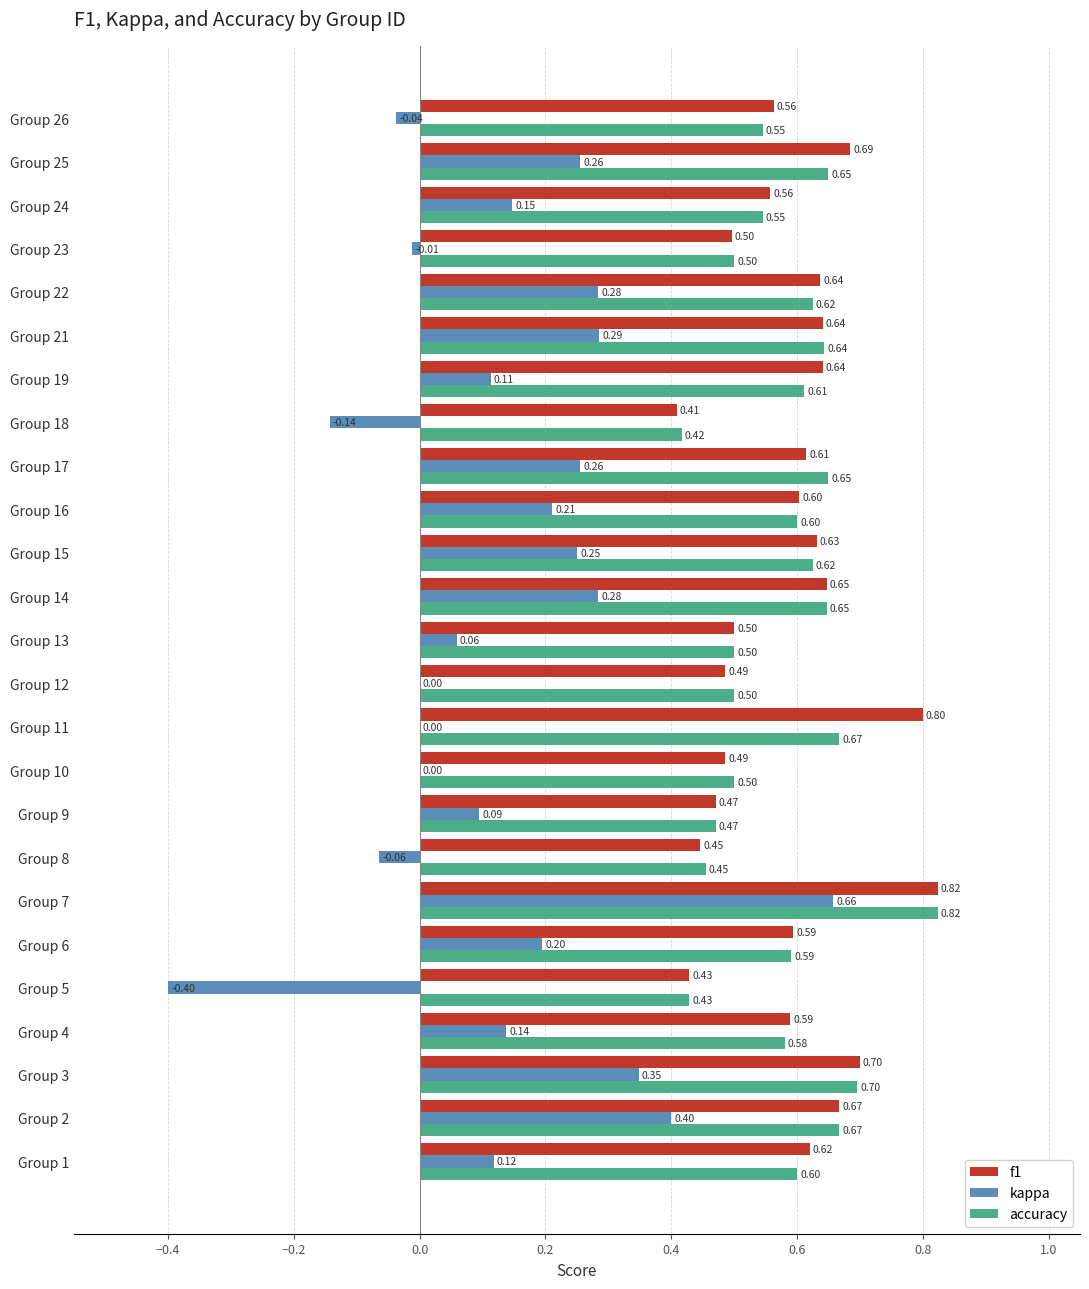

At which category is the sum across all series the highest?

Group 7